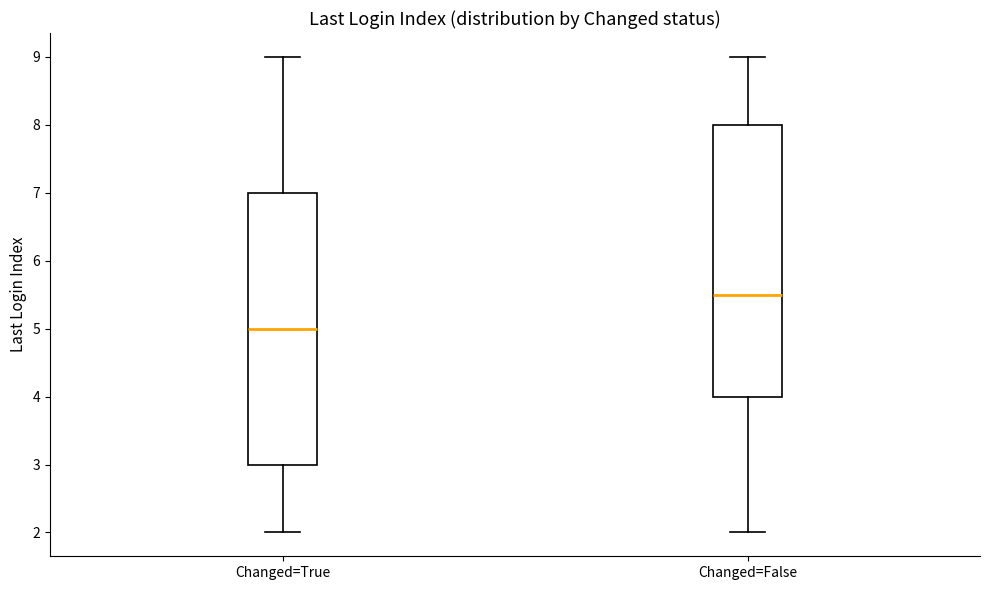

Where does the median line of the box for Changed=False sit on the y-axis? The values are not printed on the chart, so give them approximately, as read against the axis.

5.5